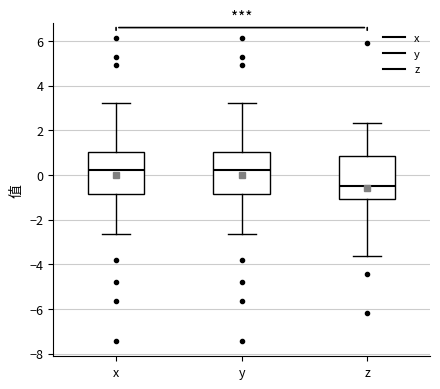

Reading left to right, read every box against the y-axis: the position of its median line, the range the box covers, and the ends of its whiskers. The values are not printed on the chart, so give them approximately, as read against the axis.

x: median 0.2, box -0.8 to 1.0, whiskers -2.6 to 3.2
y: median 0.2, box -0.8 to 1.0, whiskers -2.6 to 3.2
z: median -0.6, box -1.0 to 0.8, whiskers -3.6 to 2.4